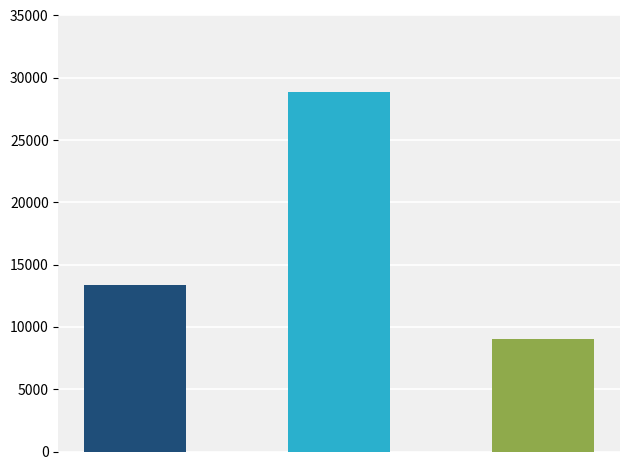

What is the value of the 1st bar from the left?

13369.6